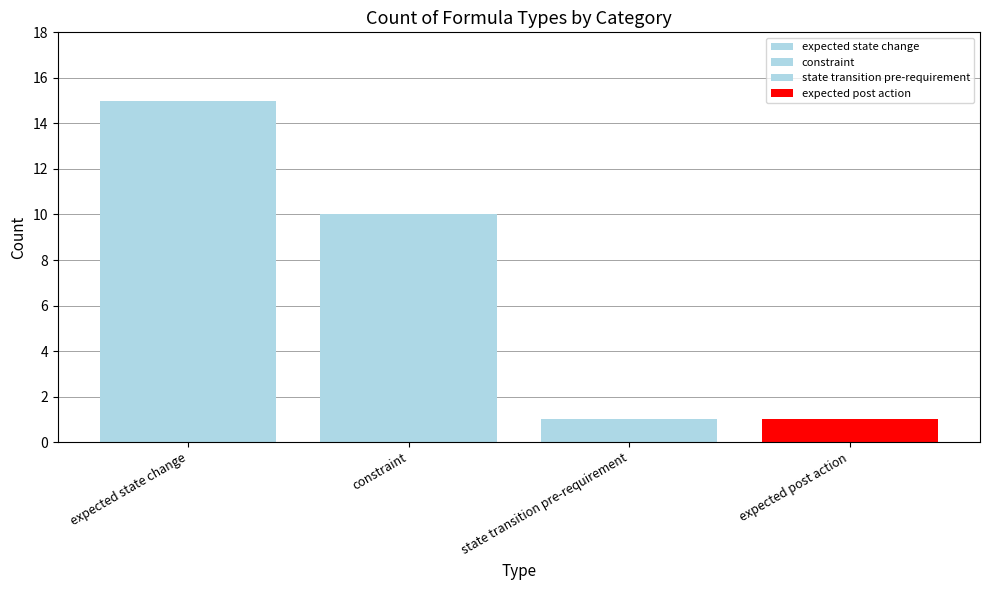

True or false: the data shows 22 at constraint.

False